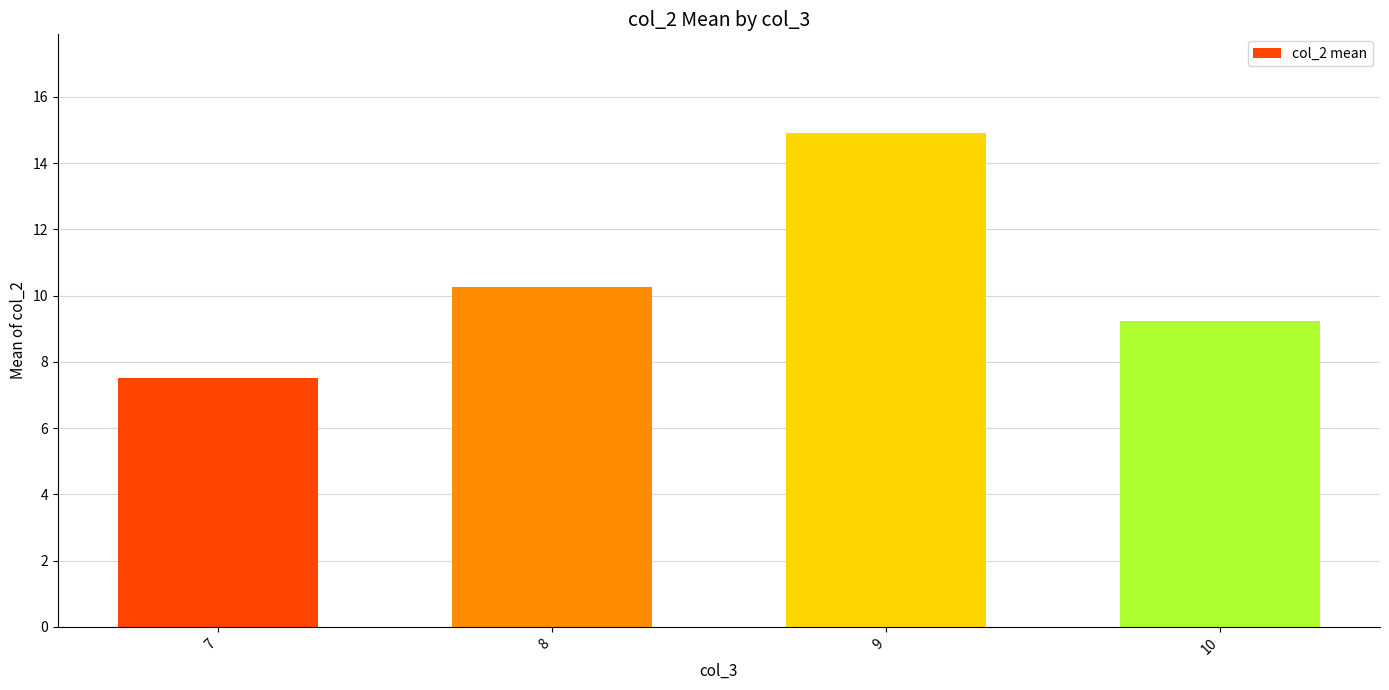

Between 10 and 8, which is larger?

8